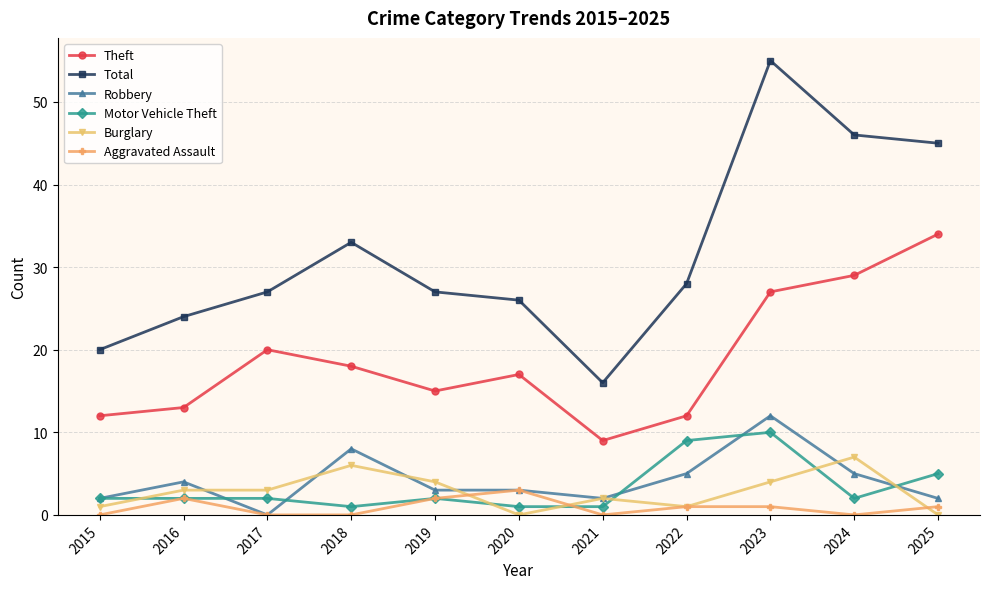

The Motor Vehicle Theft series shows 17 at 2023. True or false?

False